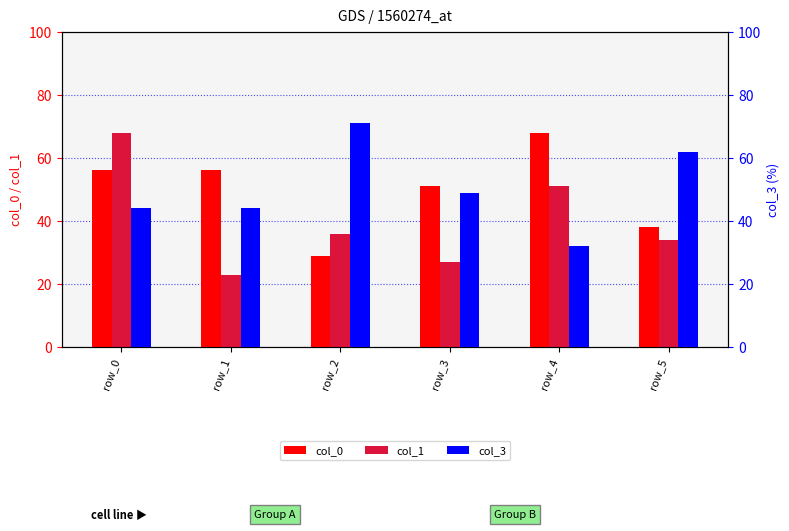

What is the lowest value of the col_3 series?

32